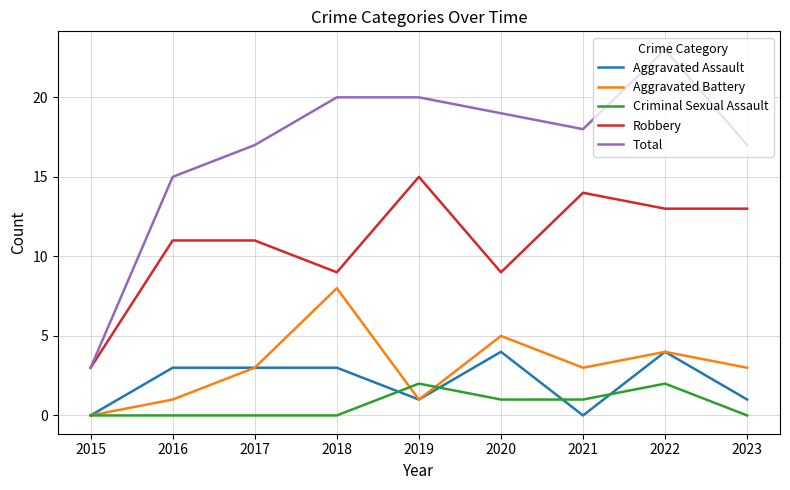

True or false: Total and Aggravated Assault intersect in this chart.

False